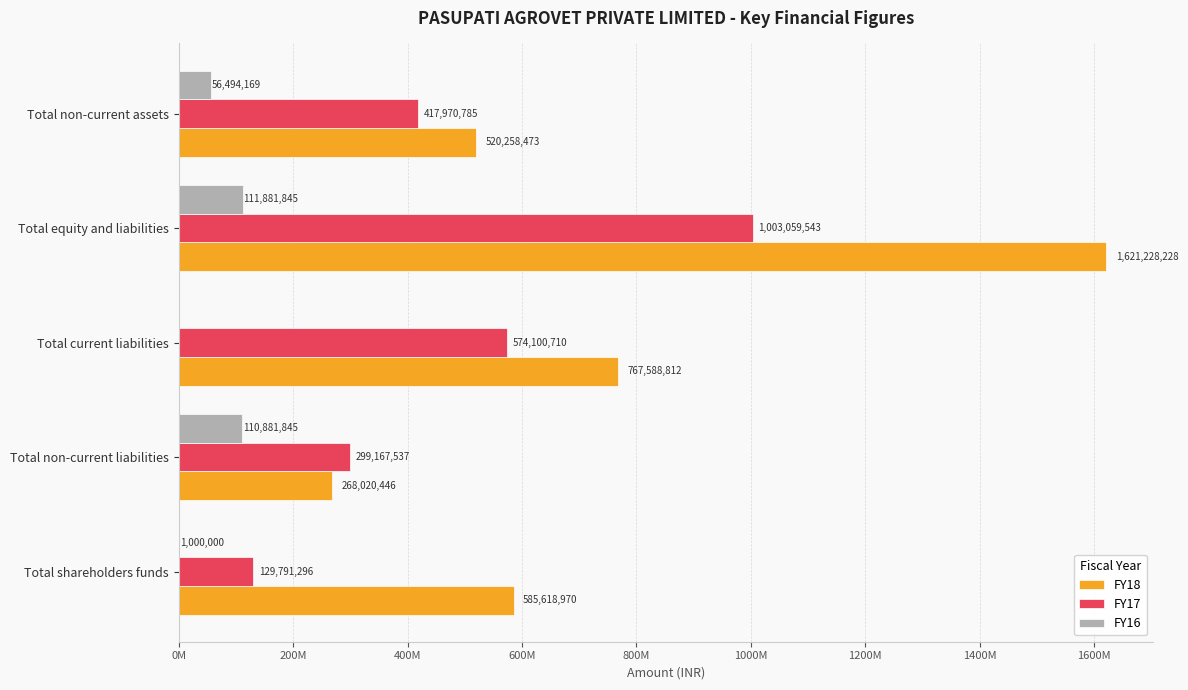

Which series has the largest total across all categories?

FY18